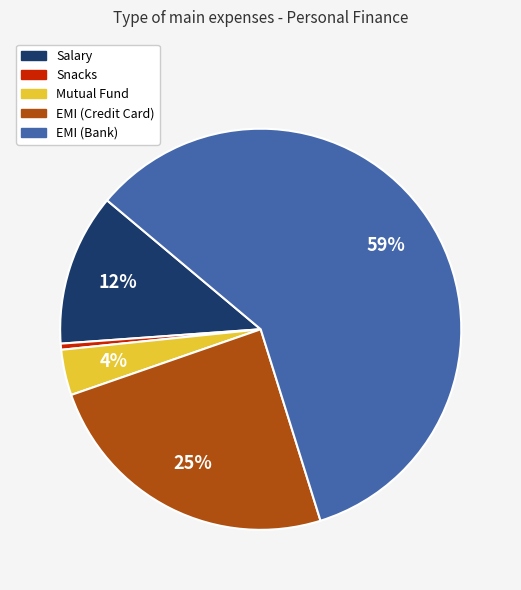

Which category has the smallest portion of the pie?

Snacks